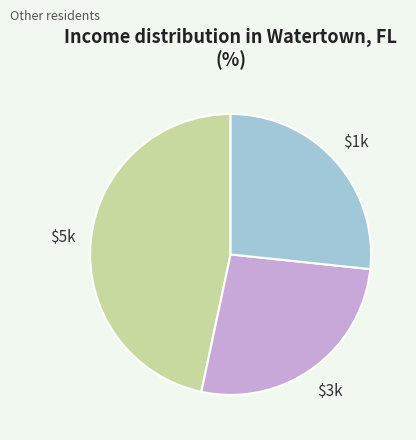

What is the largest slice in the pie chart?

$5k